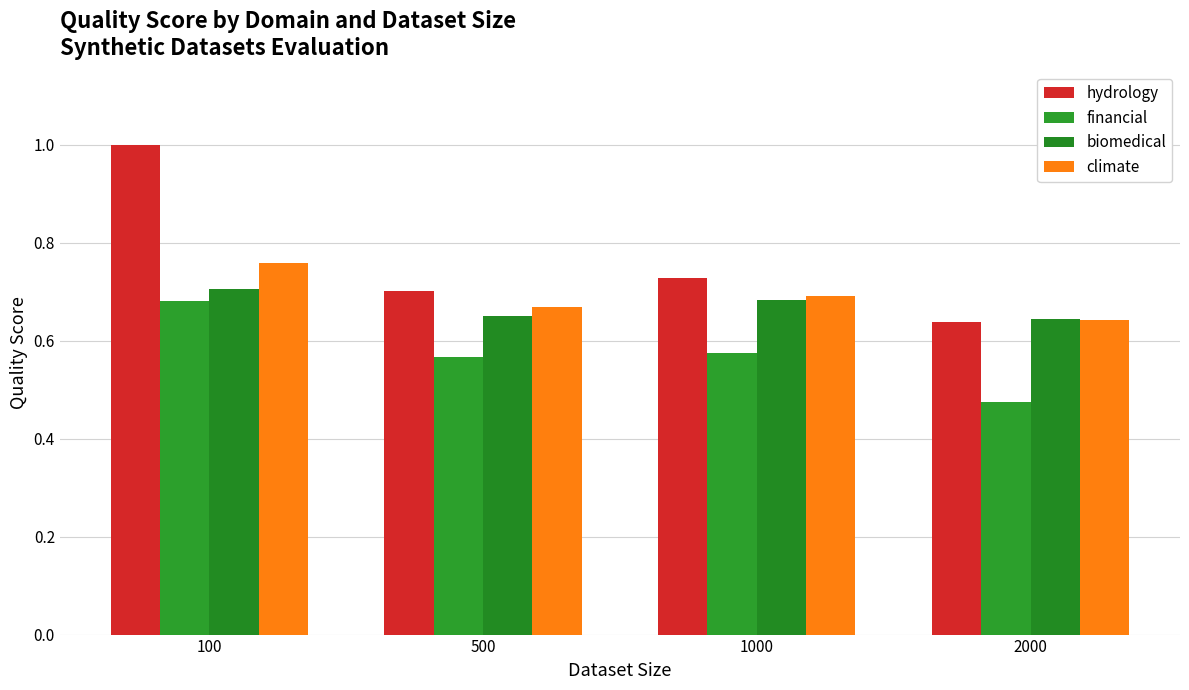

Count the number of categories in the chart.

4